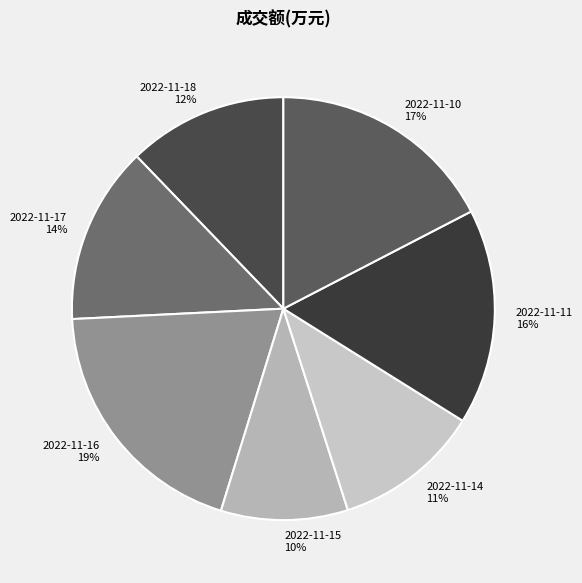

To the nearest percent, what is the average slice percentage?

14%